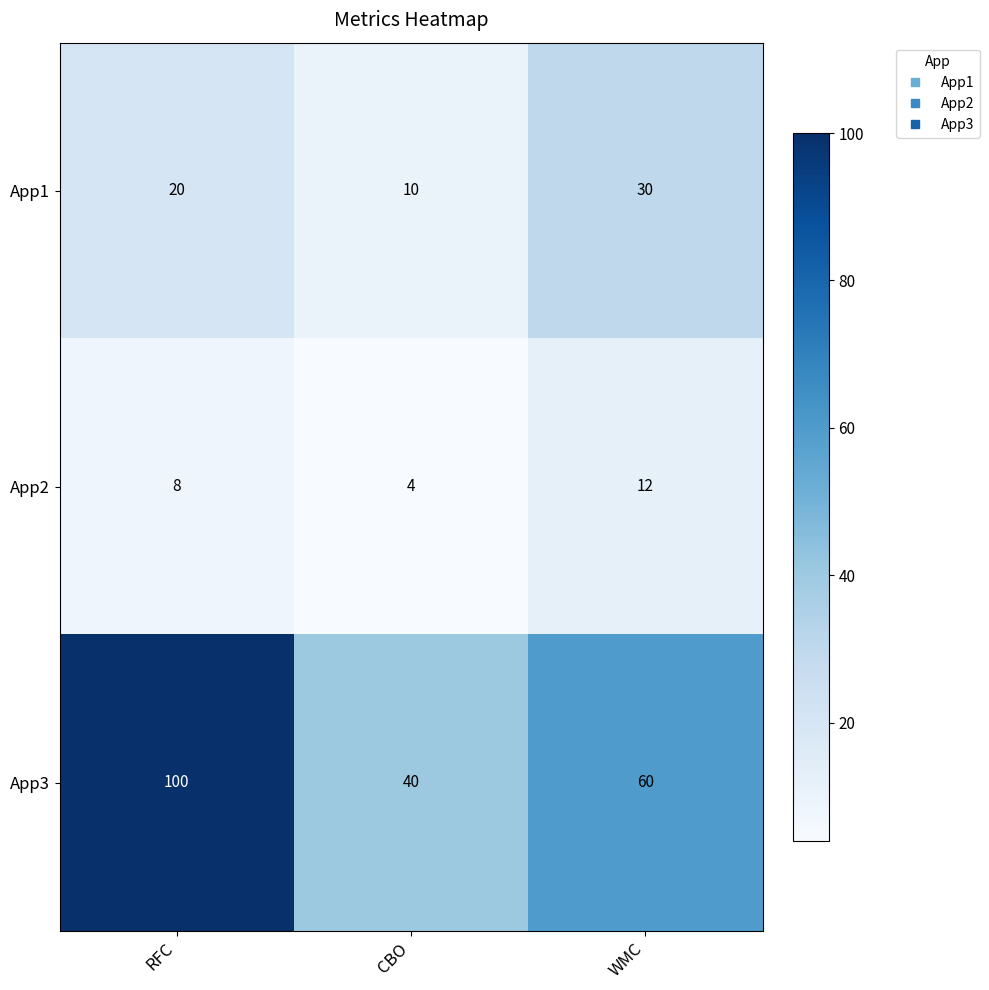

Count the number of categories in the chart.

3